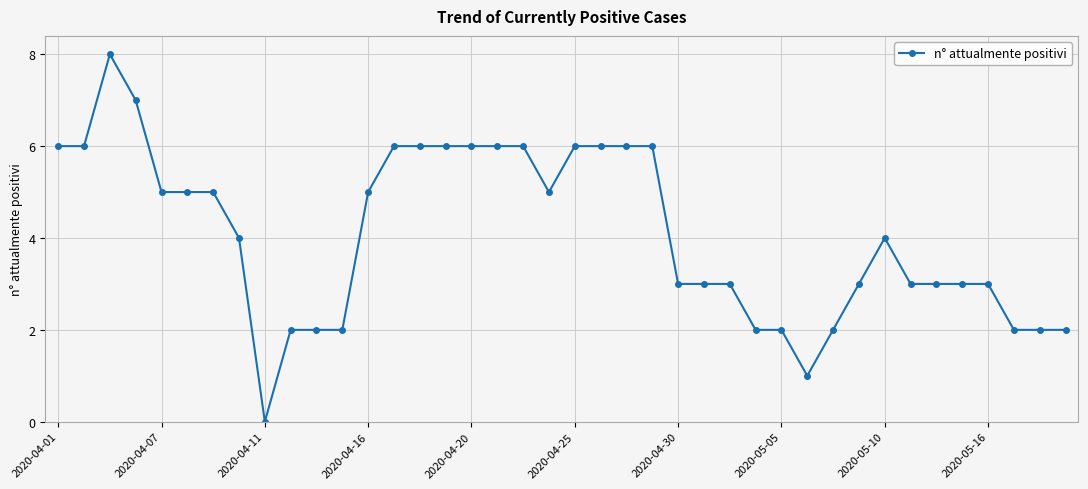

What is the difference between the second highest and minimum values?

7